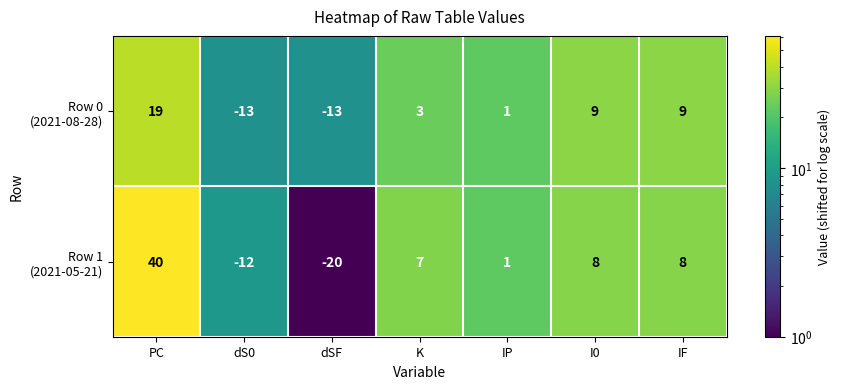

What is the difference between the highest and lowest values at K?

4